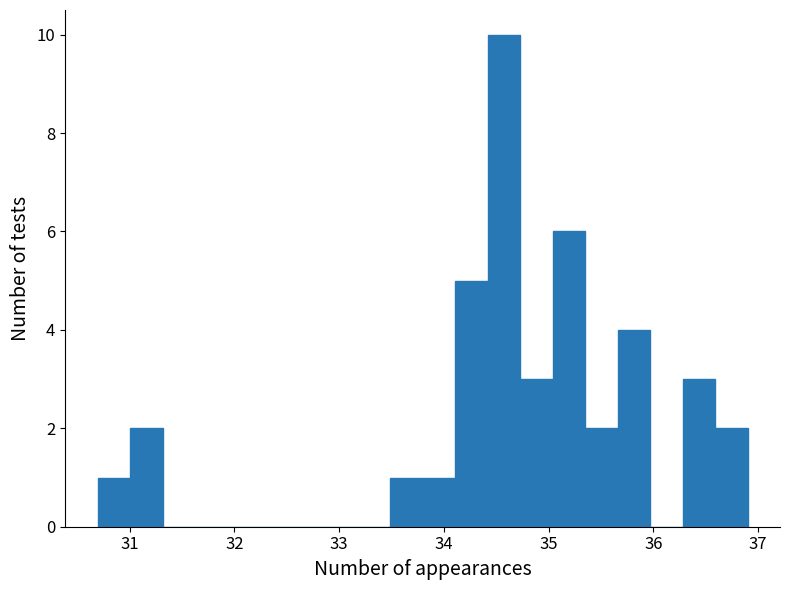

Around what value on the x-axis is the tallest bar? Give the approximate position of its centre, as read against the axis.

34.6